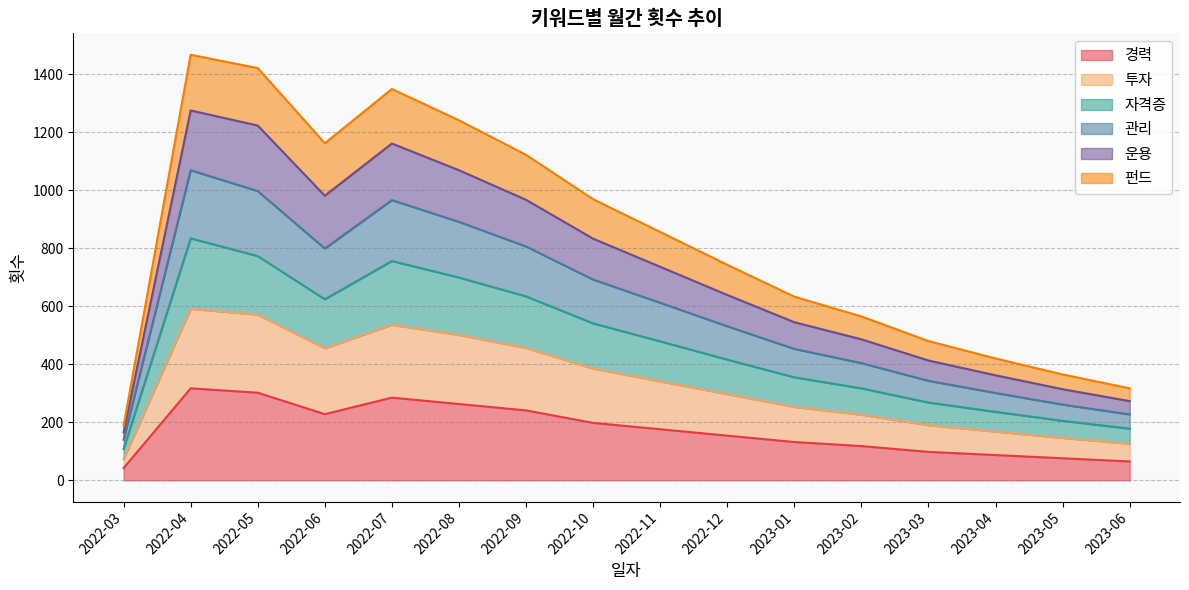

The value of 경력 at 2022-10 is 198. True or false?

True